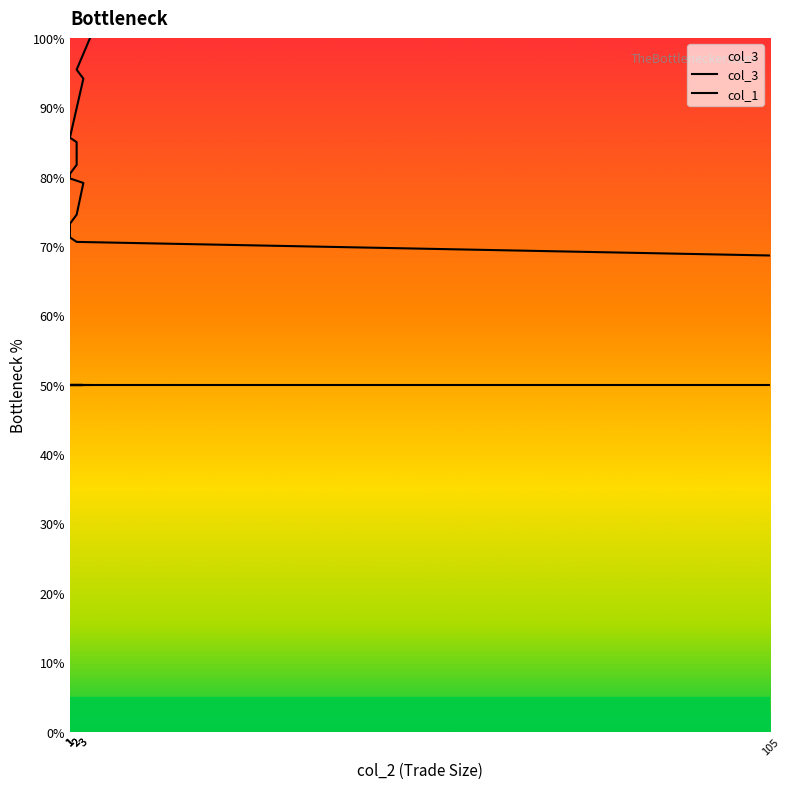

The value of col_1 at 2 is 50.0. True or false?

True